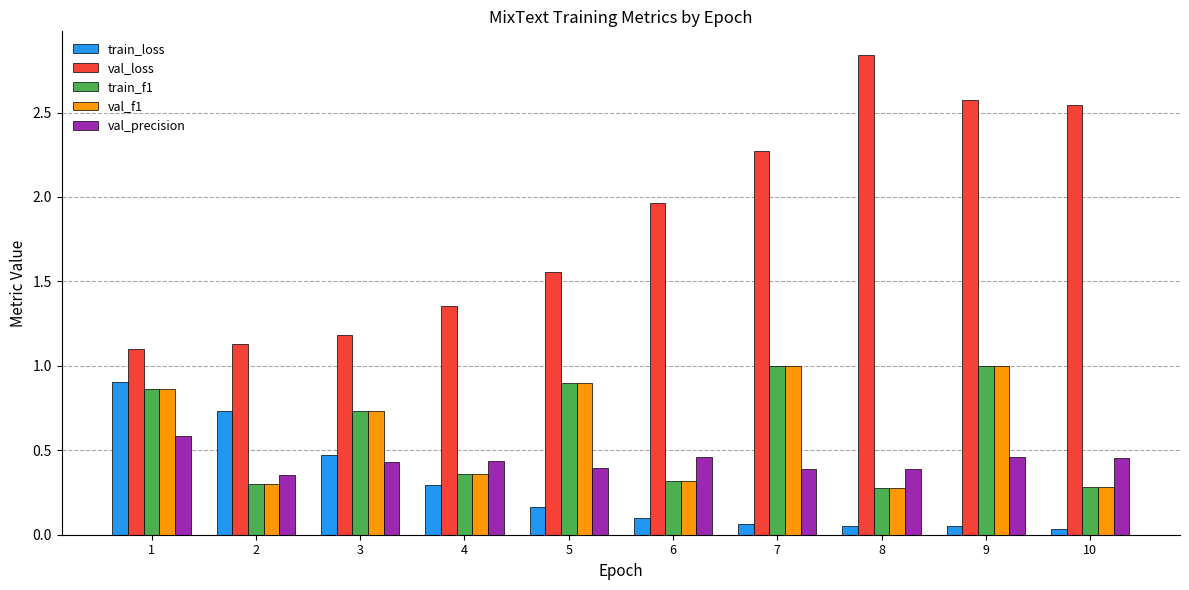

At which label is val_precision closest to 0?

2